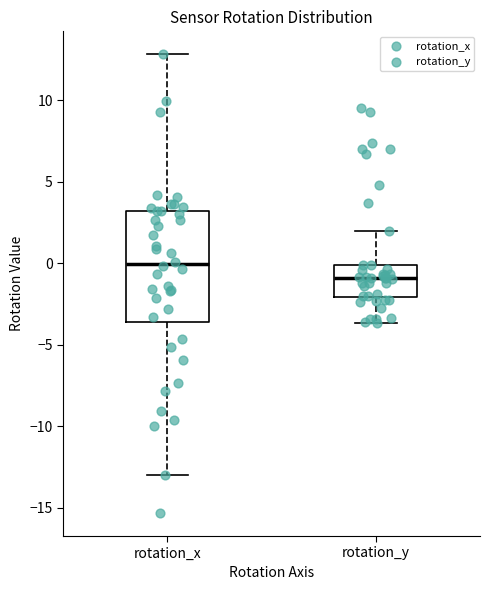

Where is the lower edge of the box for rotation_x on the y-axis? The values are not printed on the chart, so give them approximately, as read against the axis.

-3.5